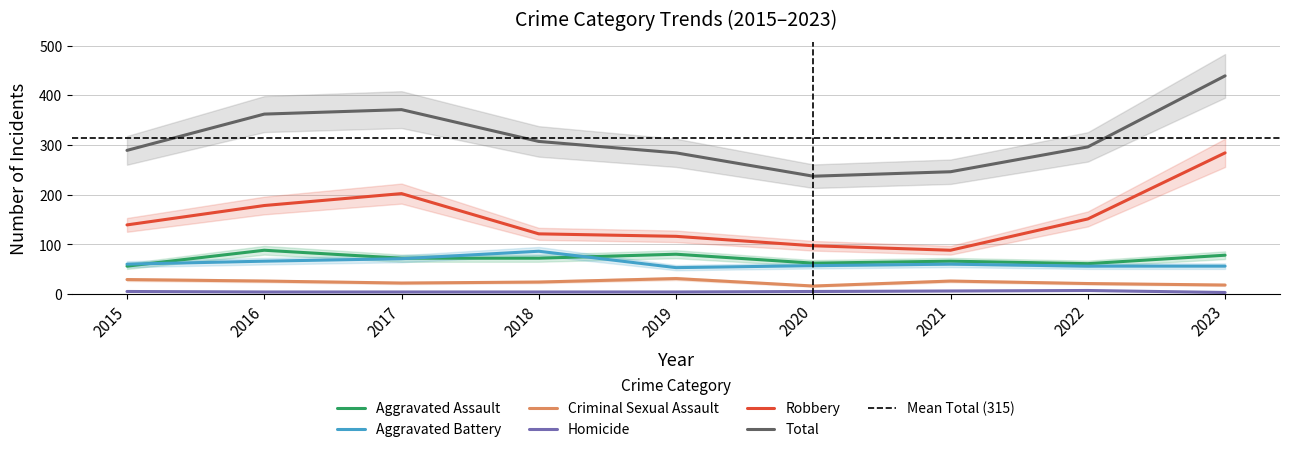

What are all the series names shown in the legend?

Aggravated Assault, Aggravated Battery, Criminal Sexual Assault, Homicide, Robbery, Total